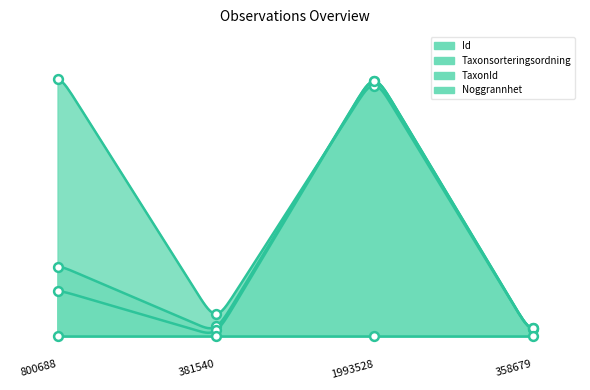

Is the value of Id at 1993528 greater than the value of TaxonId at 800688?

Yes